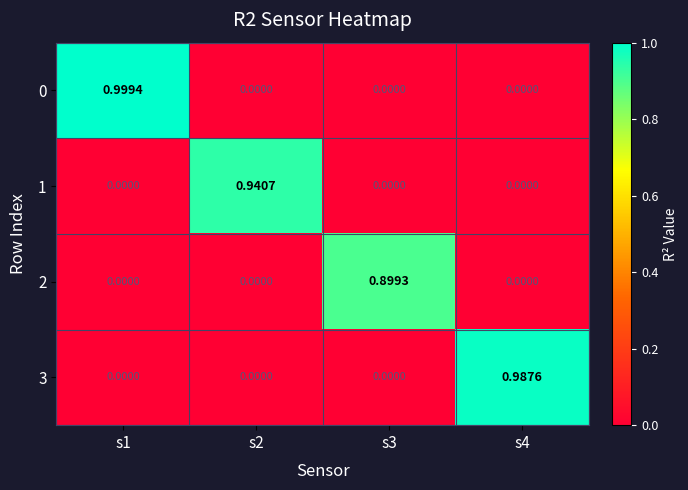

What is the difference between the highest and lowest values at s2?

0.9